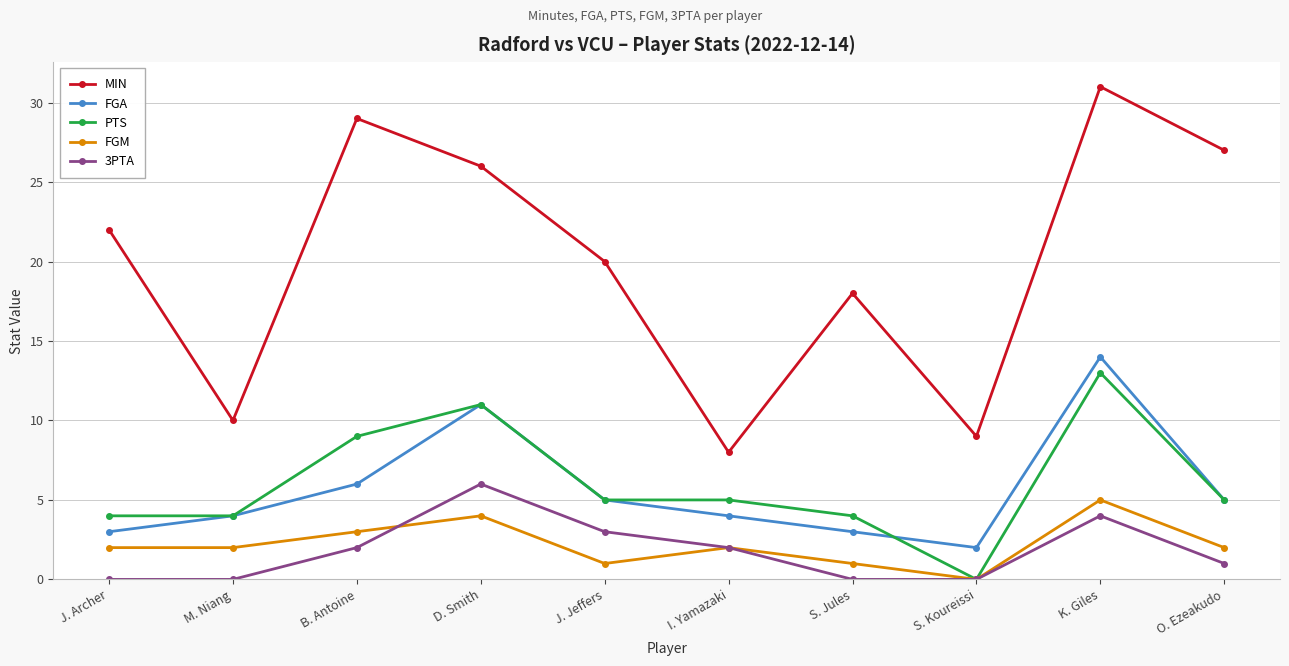

Which series has the largest range (max minus min)?

MIN